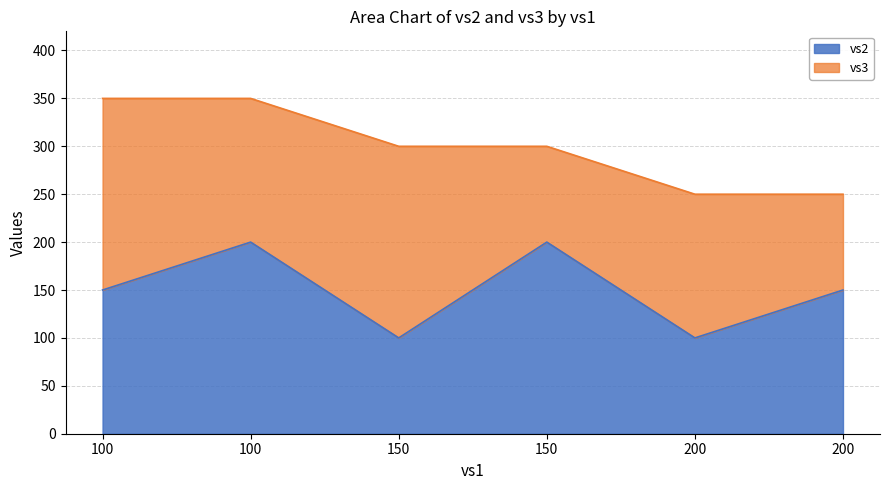

What is the smallest value displayed?

100